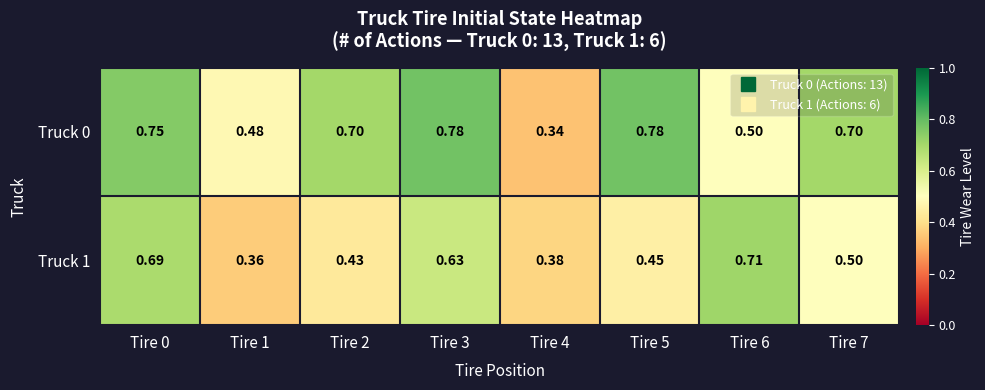

Is the value of Truck 1 at Tire 2 greater than the value of Truck 0 at Tire 4?

Yes